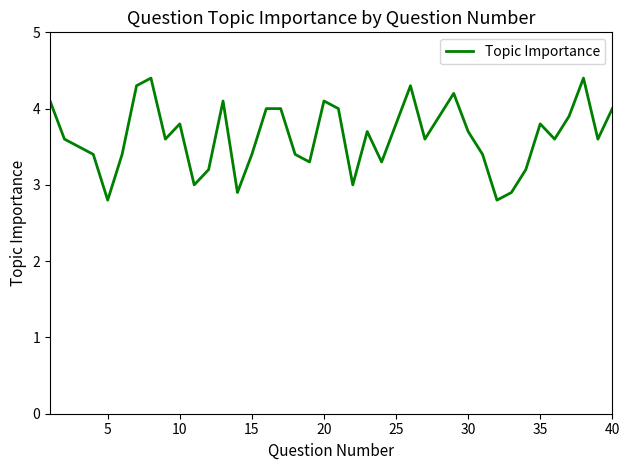

What is the difference between the maximum and minimum values?

1.6